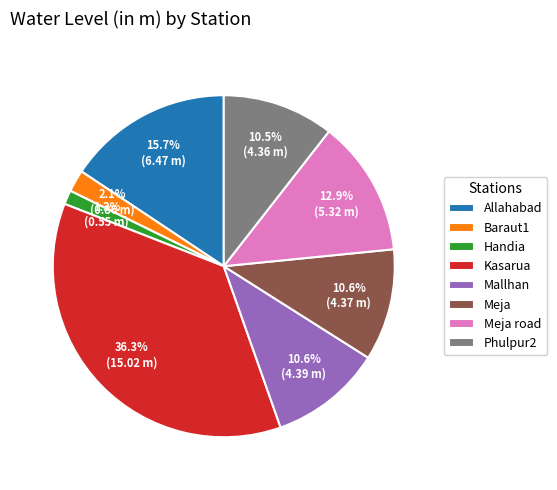

Between Baraut1 and Meja, which is larger?

Meja